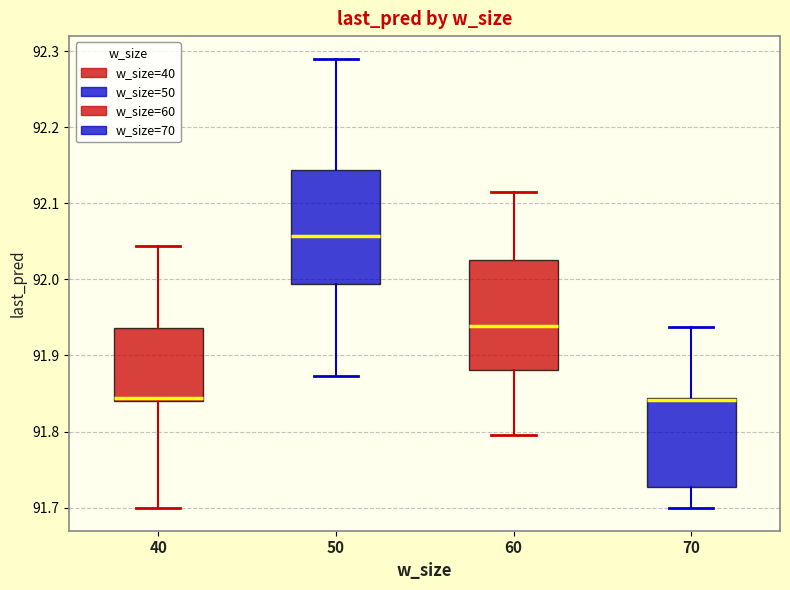

Which box has the highest median line?

50